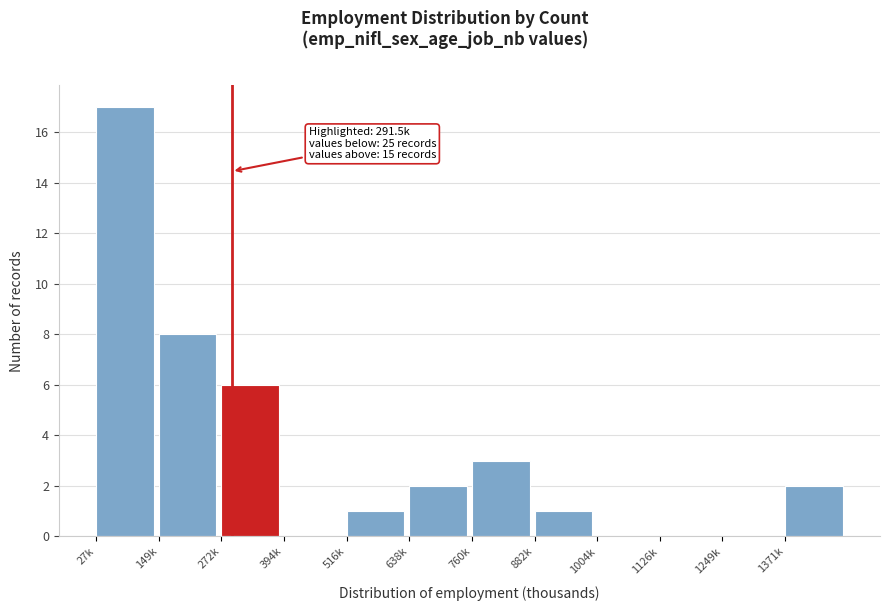

Reading left to right, transcribe all the data shown in this chart.

27k=17	149k=8	272k=6	394k=0	516k=1	638k=2	760k=3	882k=1	1004k=0	1126k=0	1249k=0	1371k=2